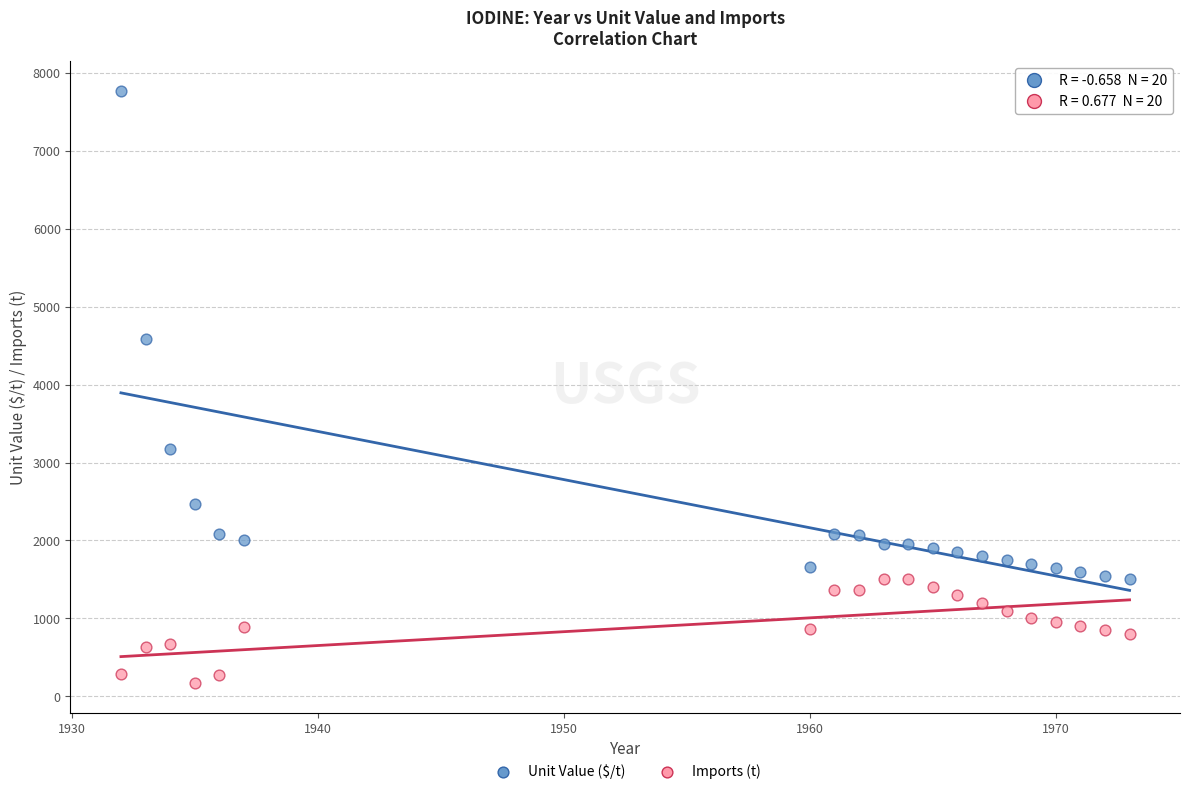

Which series has the widest spread of Y values?

Unit Value ($/t)